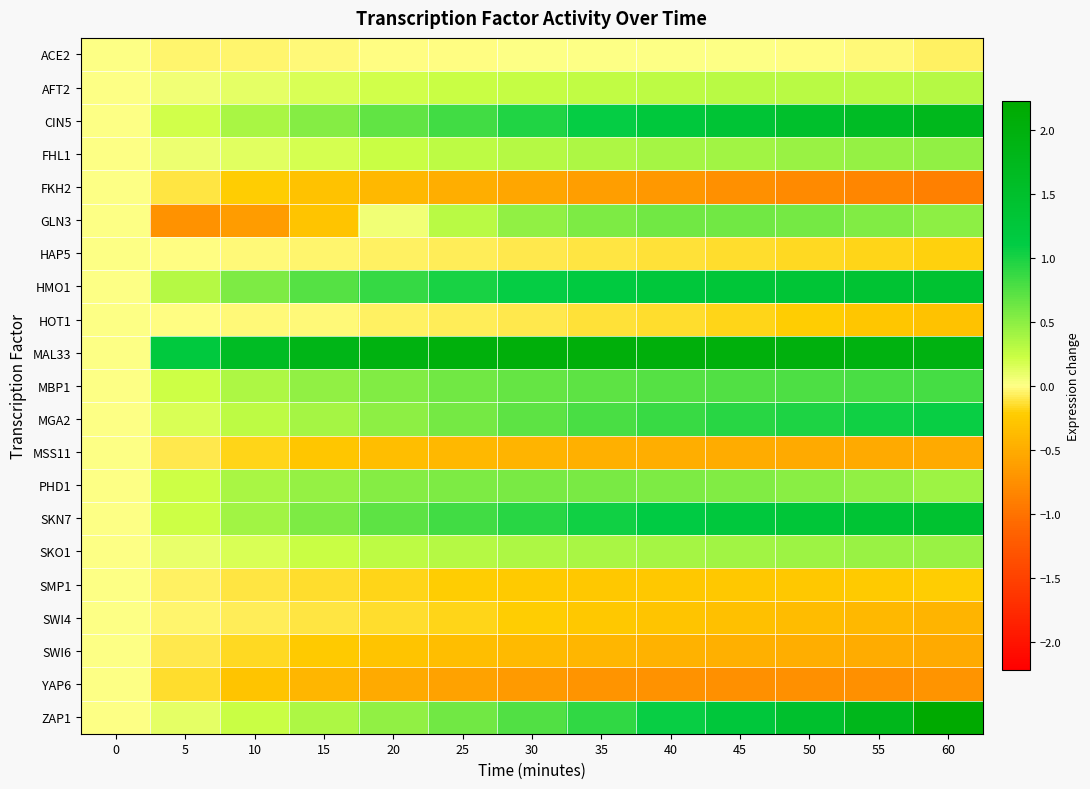

Which series changed the most between 45 and 55?

ZAP1